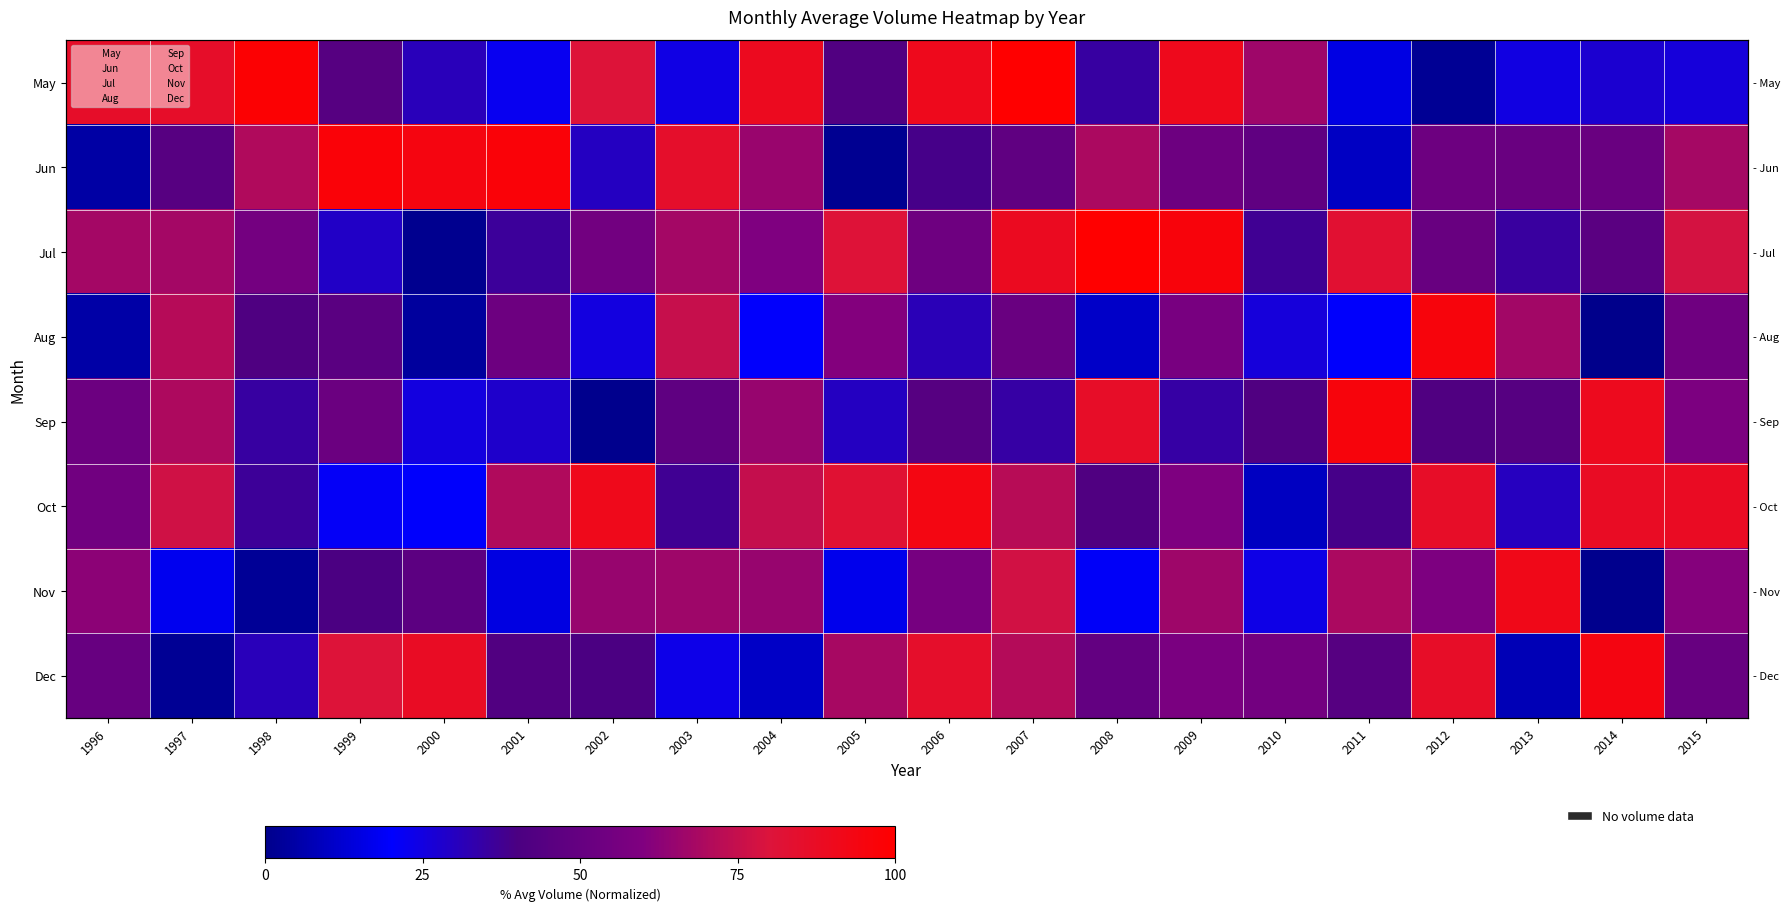

The May series shows 1.6 at 2012. True or false?

True